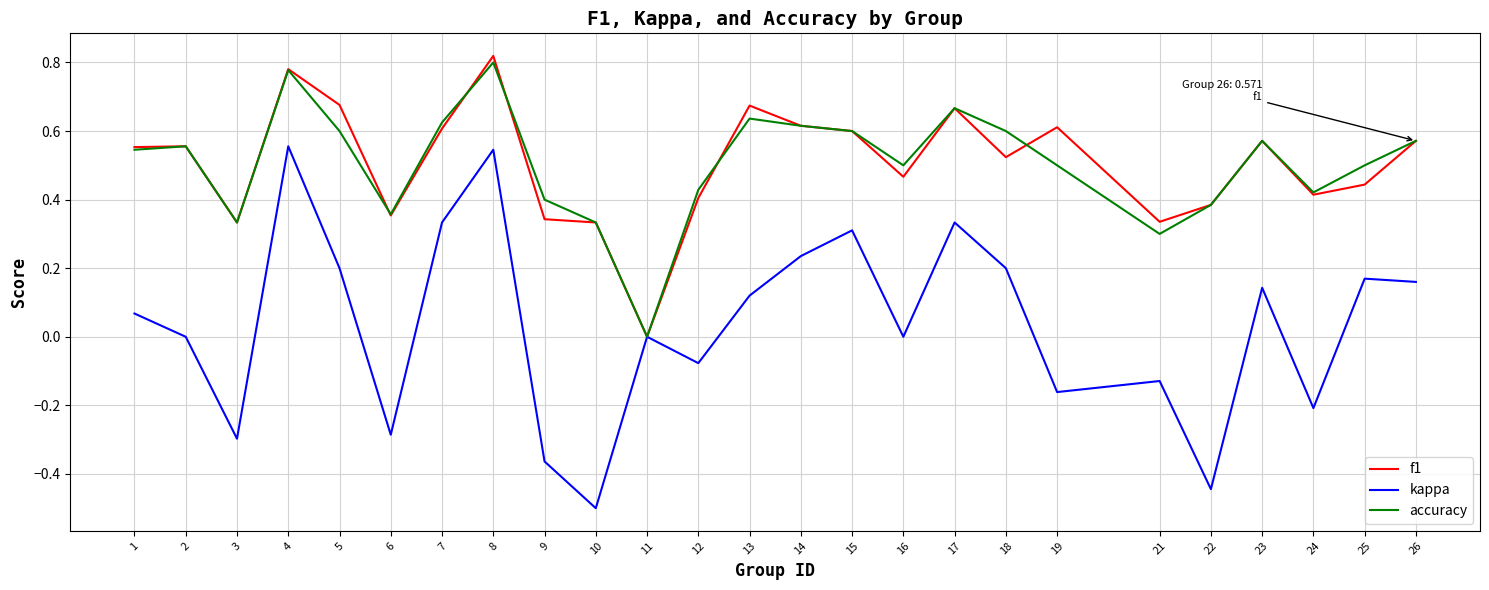

True or false: f1 has a value of 0.6 at 22.

False